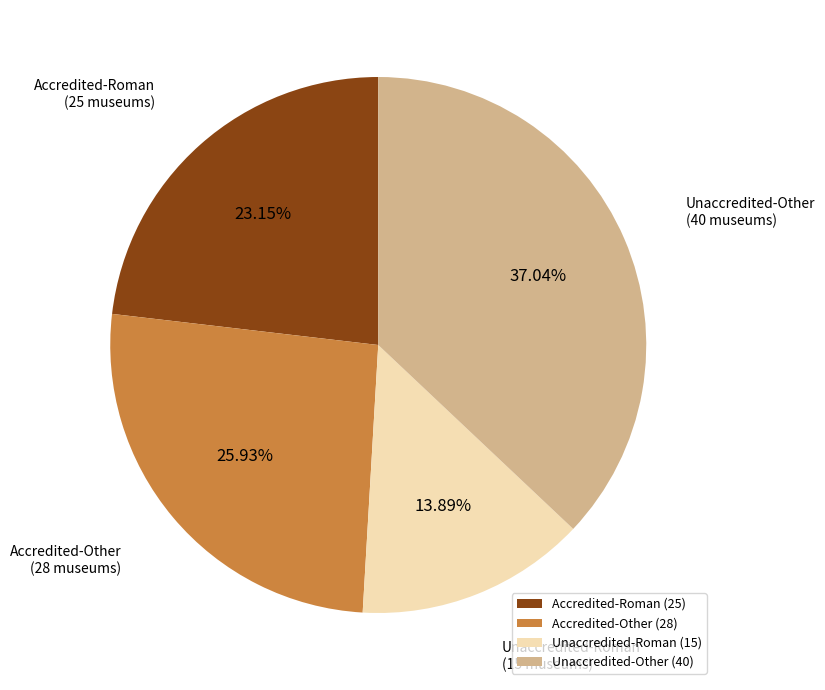

Which slice is the largest?

Unaccredited-Other (40)